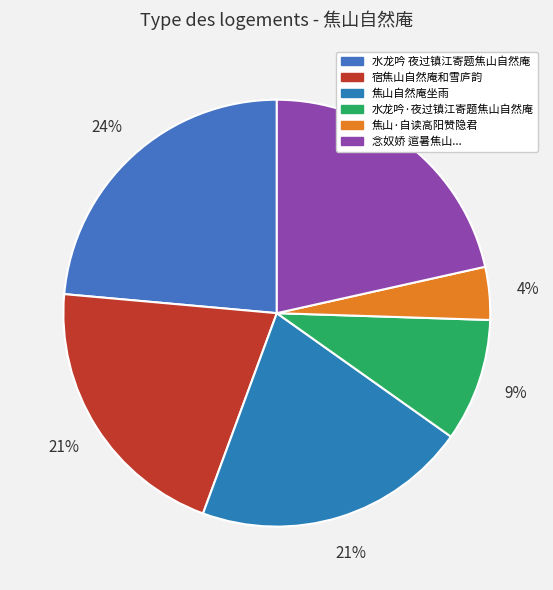

How many slices are in this pie chart?

6